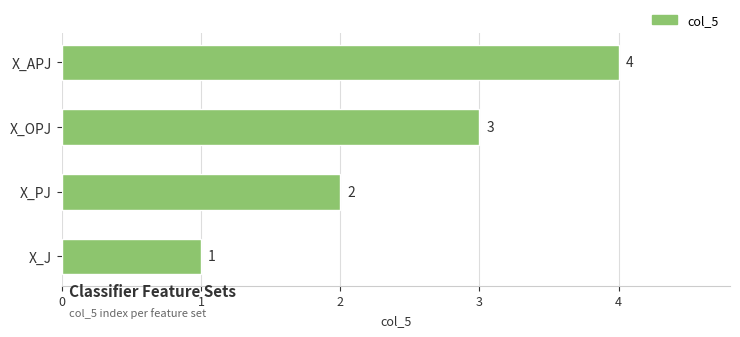

The chart shows a value of 1 at X_PJ. True or false?

False